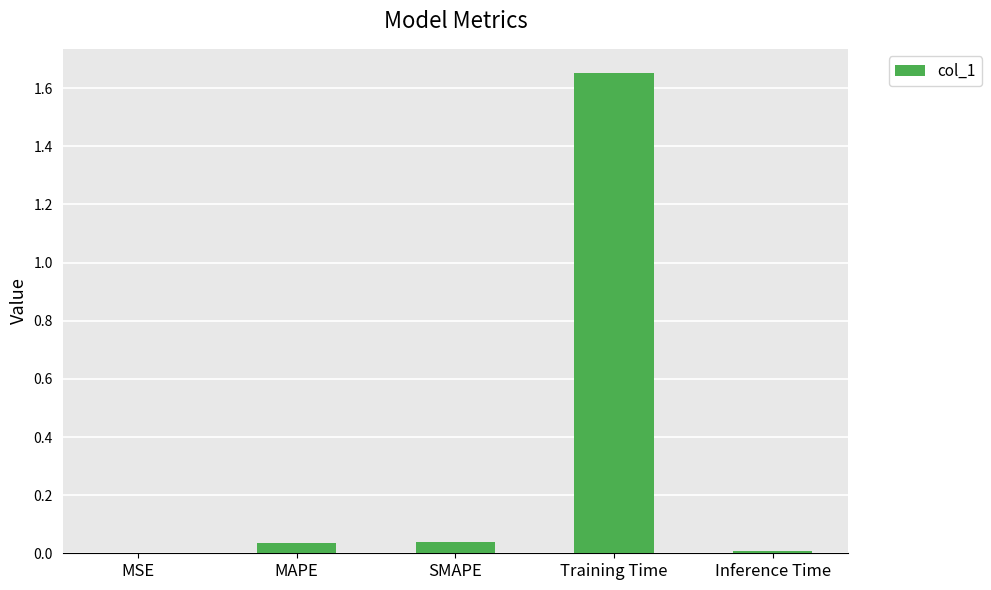

Is it true that the value at Inference Time is 0.0?

True